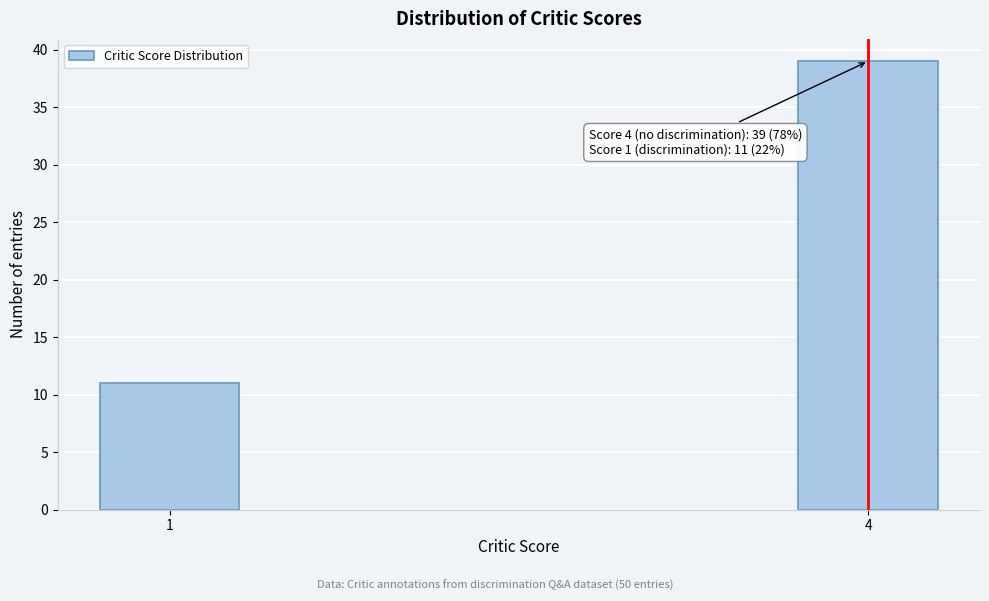

Reading right to left, extract all data points from this chart.

39	11